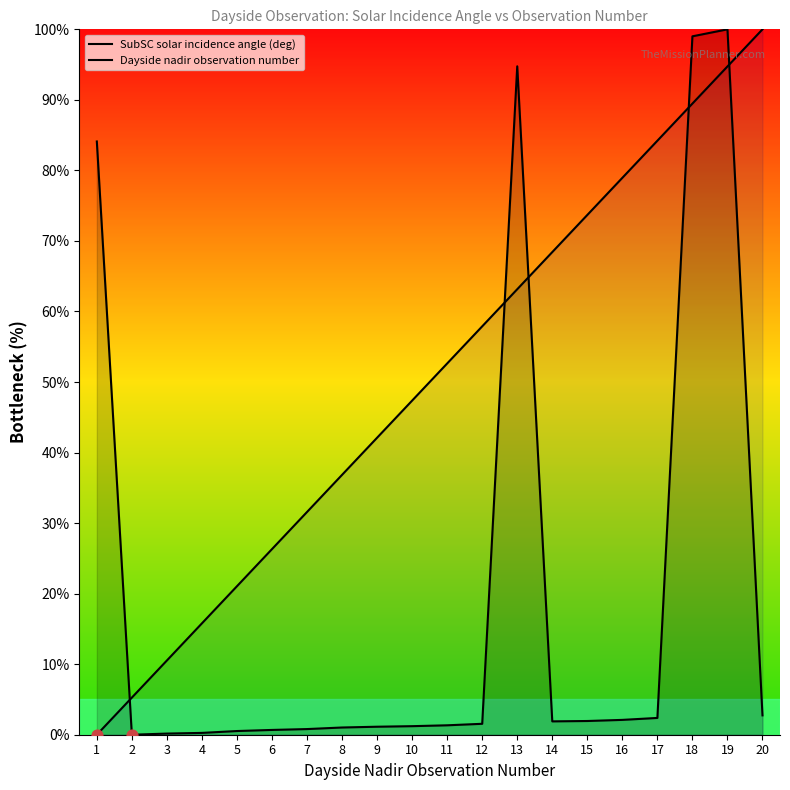

What are all the series names shown in the legend?

SubSC solar incidence angle (deg), Dayside nadir observation number